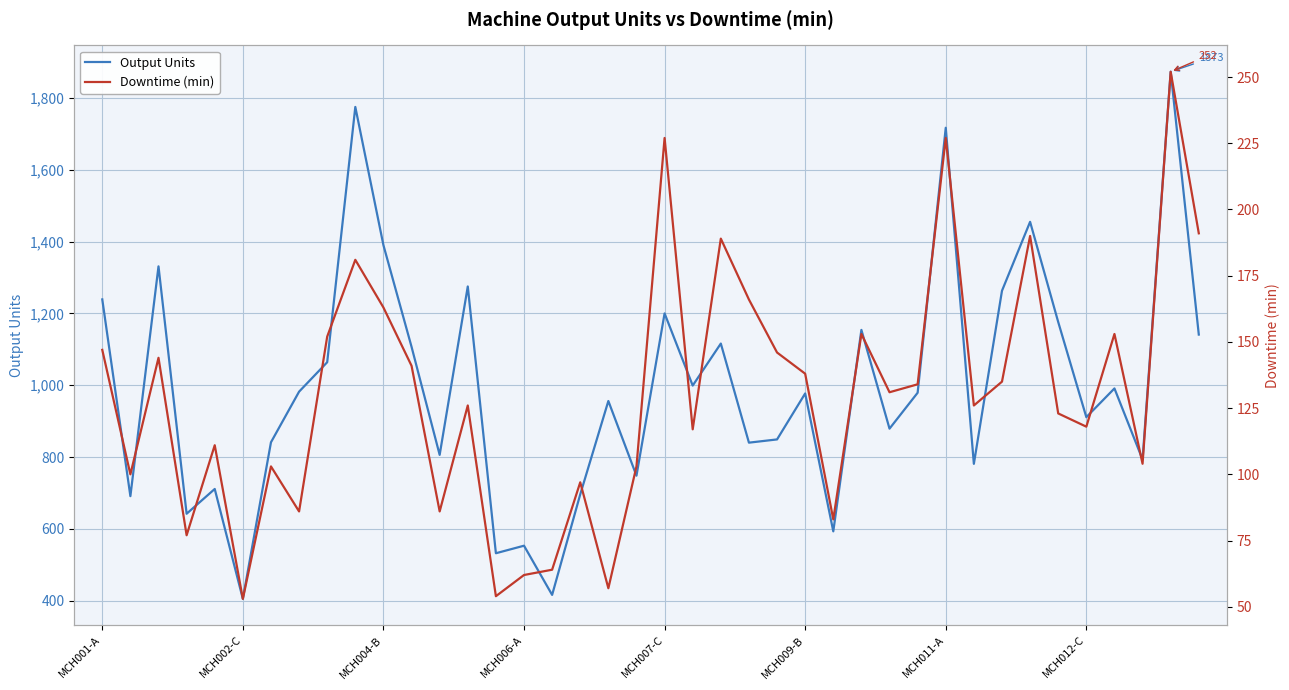

The value of Output Units at MCH007-C is 474. True or false?

False